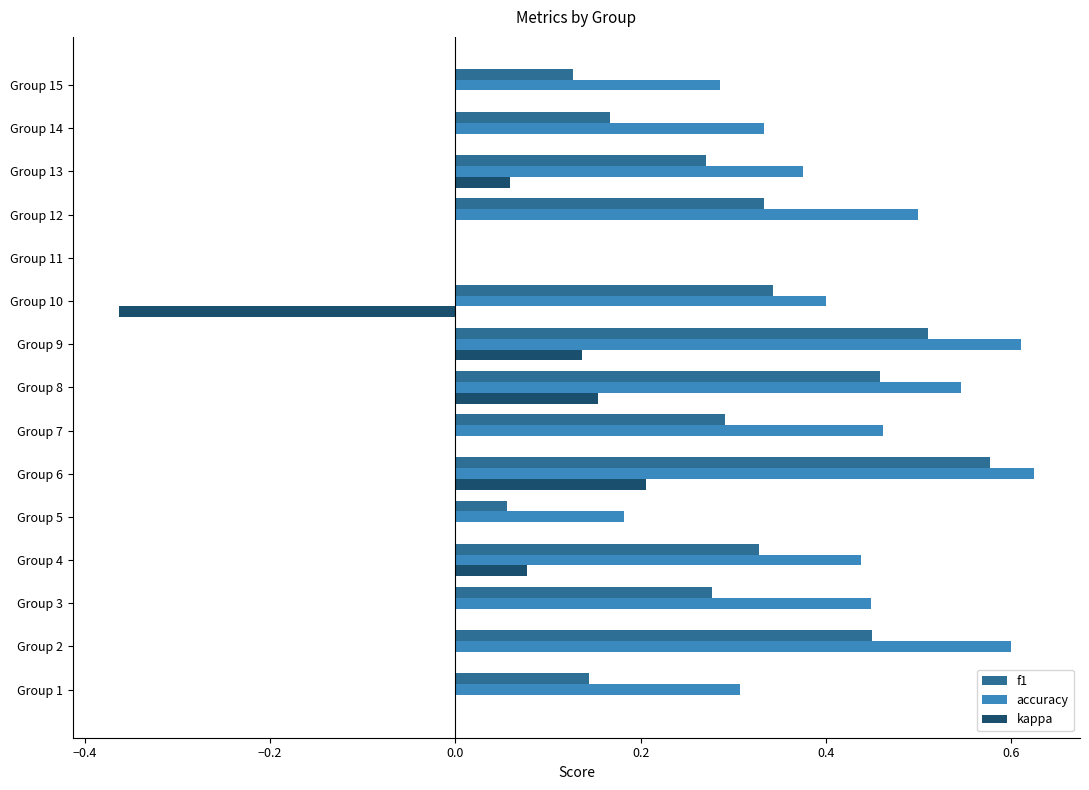

Which category has the highest value in the kappa series?

Group 6